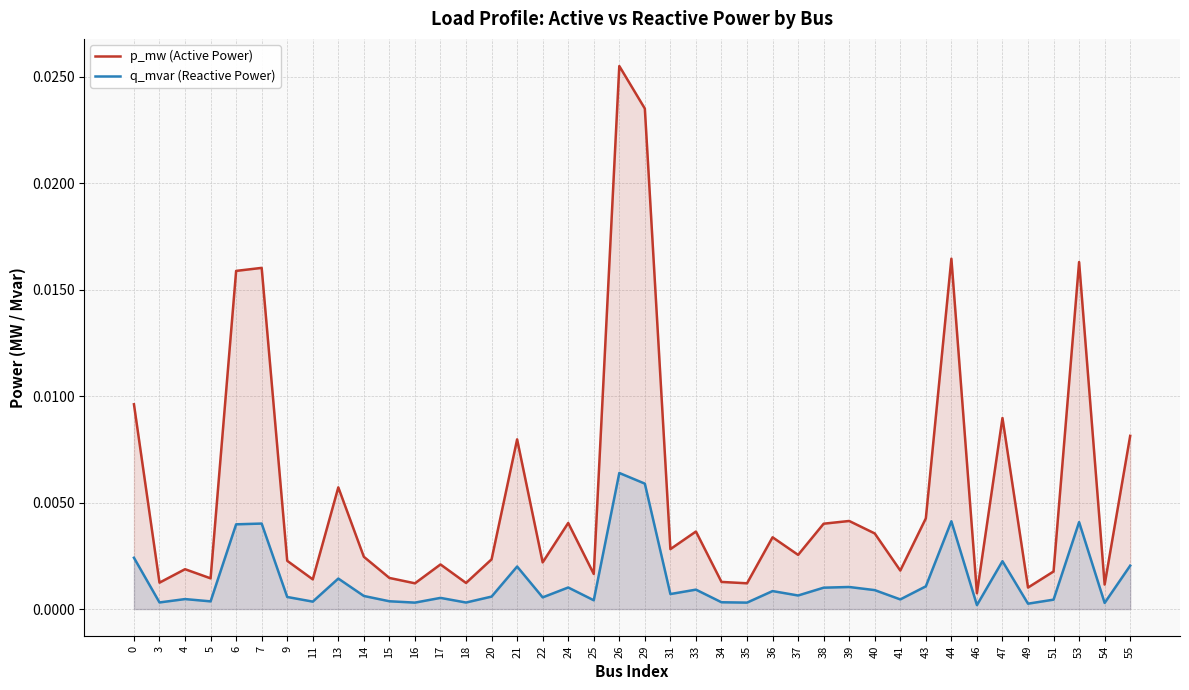

True or false: p_mw (Active Power) and q_mvar (Reactive Power) intersect in this chart.

False